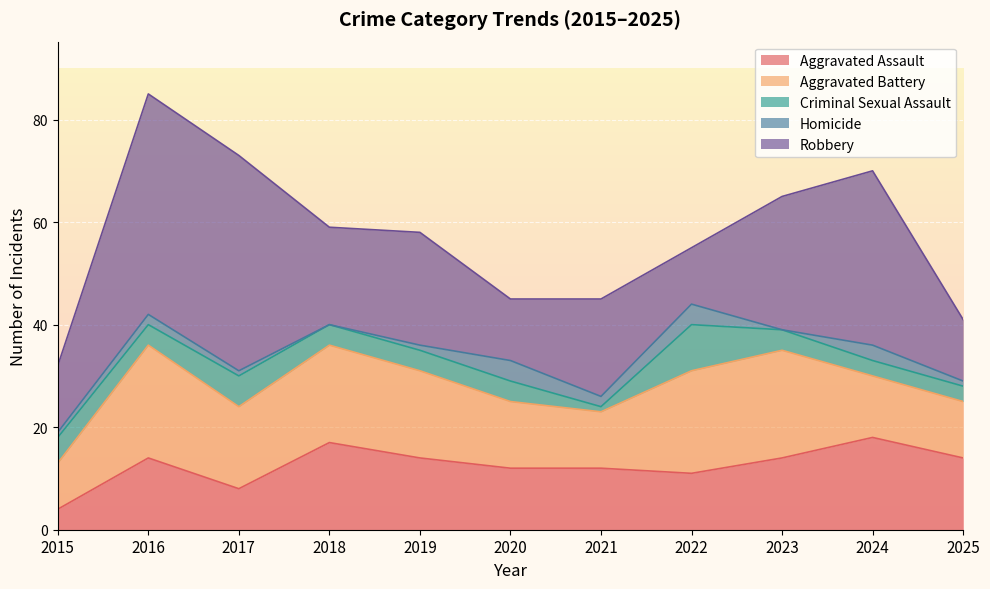

Which series changed the most between 2016 and 2021?

Robbery